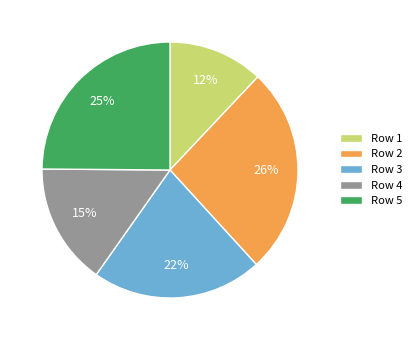

To the nearest percent, what is the difference between the largest and smallest slice percentages?

14%